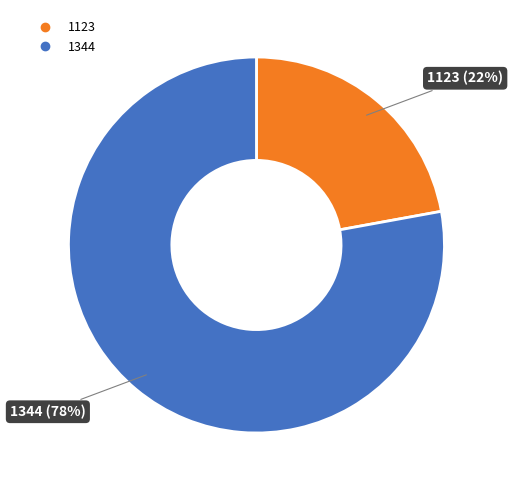

Is the sum of 1344 and 1123 greater than half?

Yes